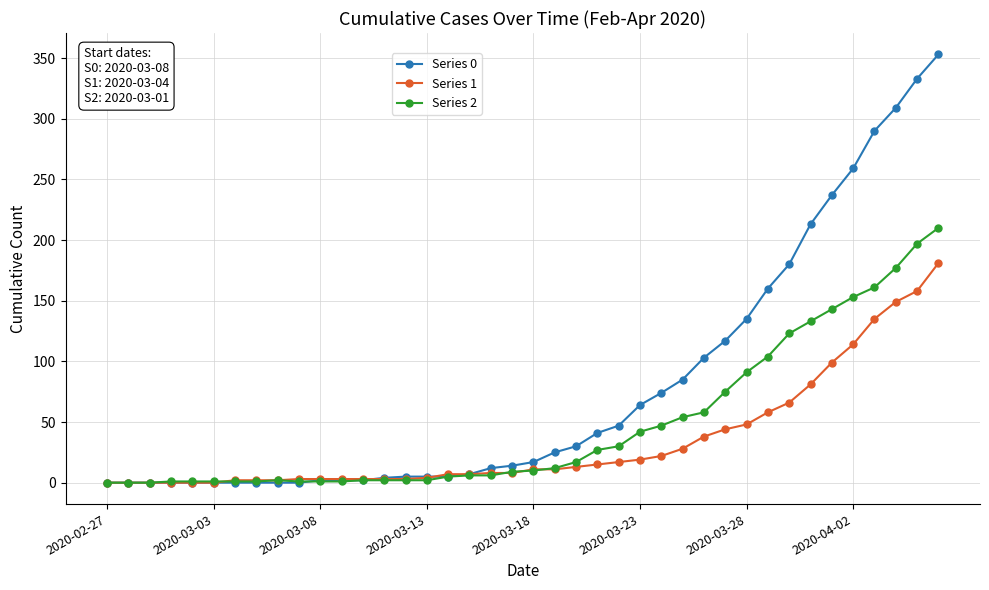

List the series in order of their overall mean, lowest first.

Series 1, Series 2, Series 0